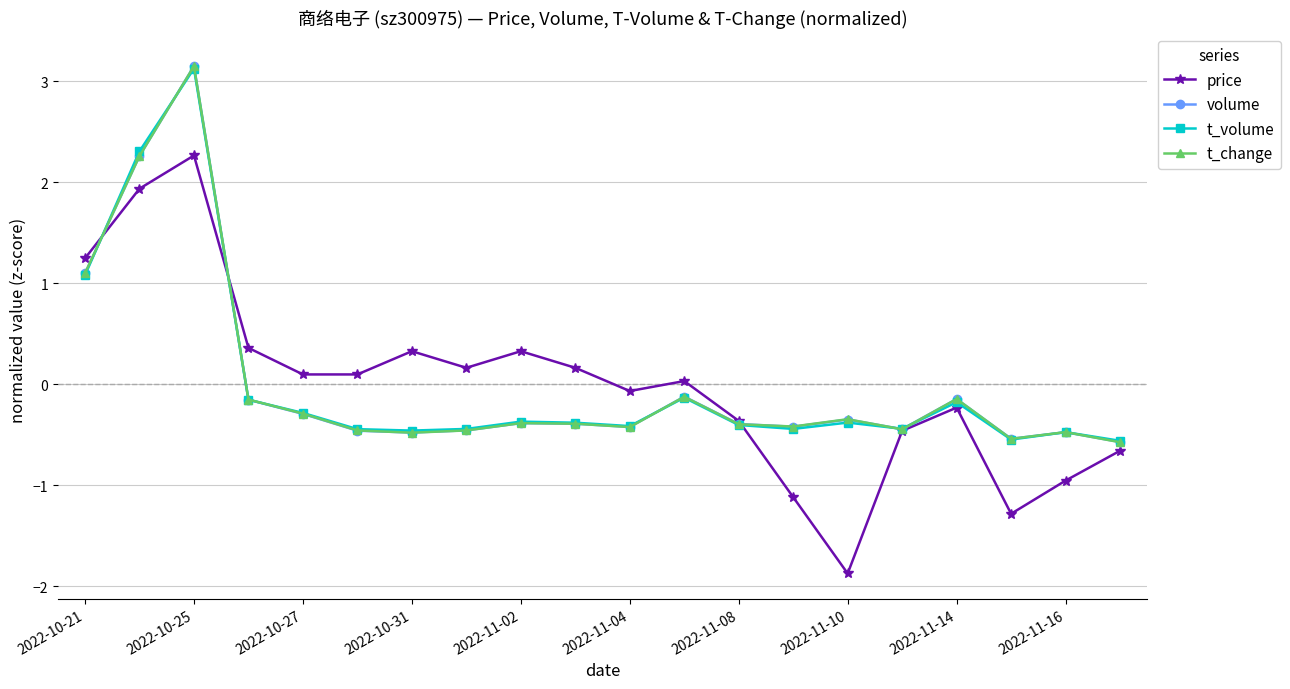

How many positive values does the volume series have?

3